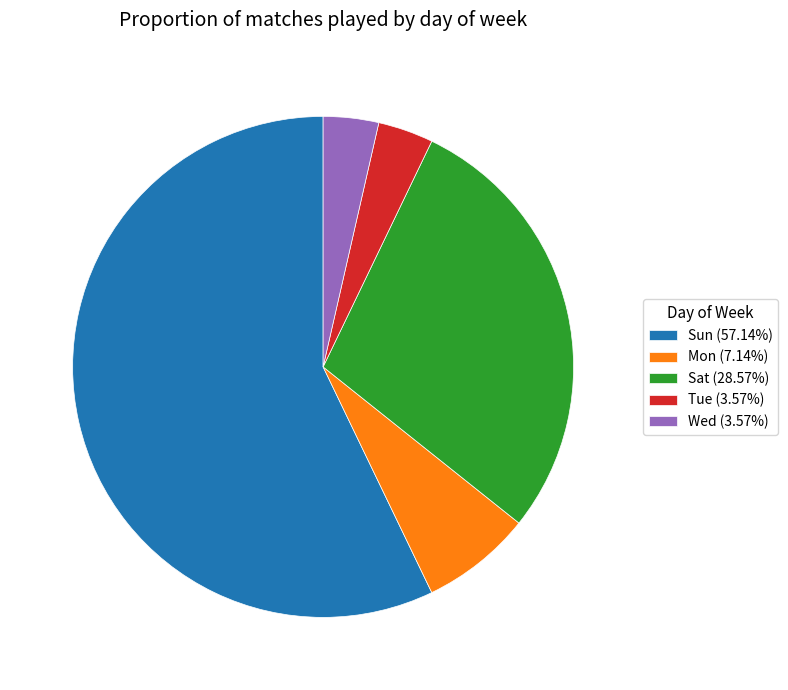

Which category has the biggest portion of the pie?

Sun